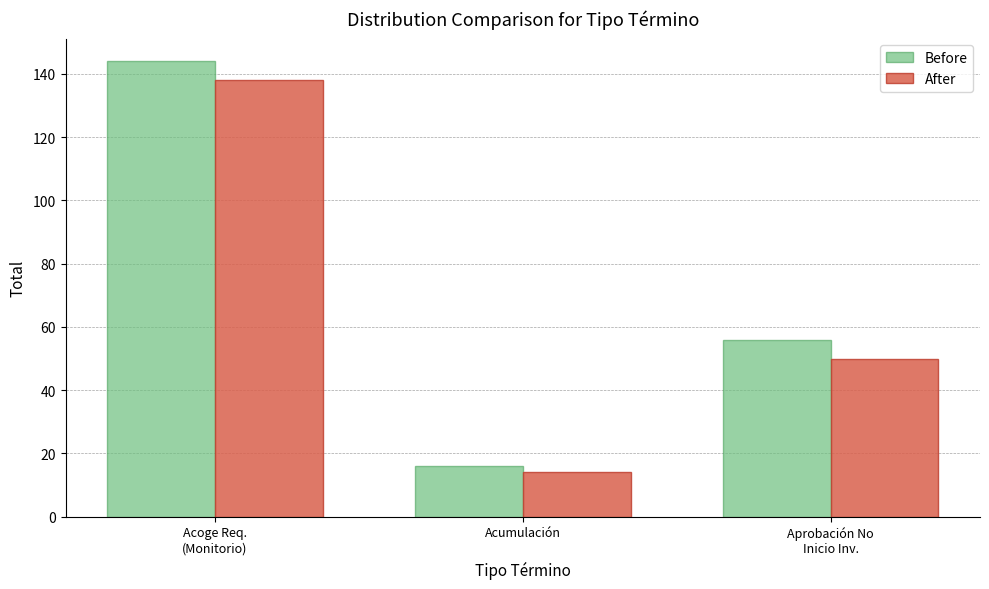

What is the minimum value shown in the chart?

14